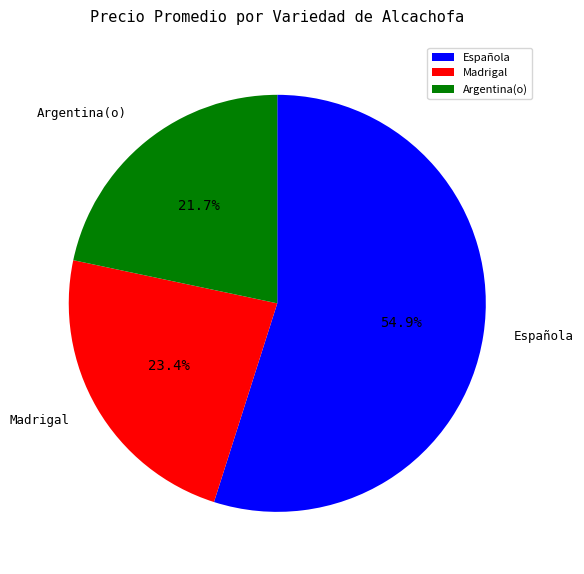

Is there any slice that represents more than half of the pie?

Yes